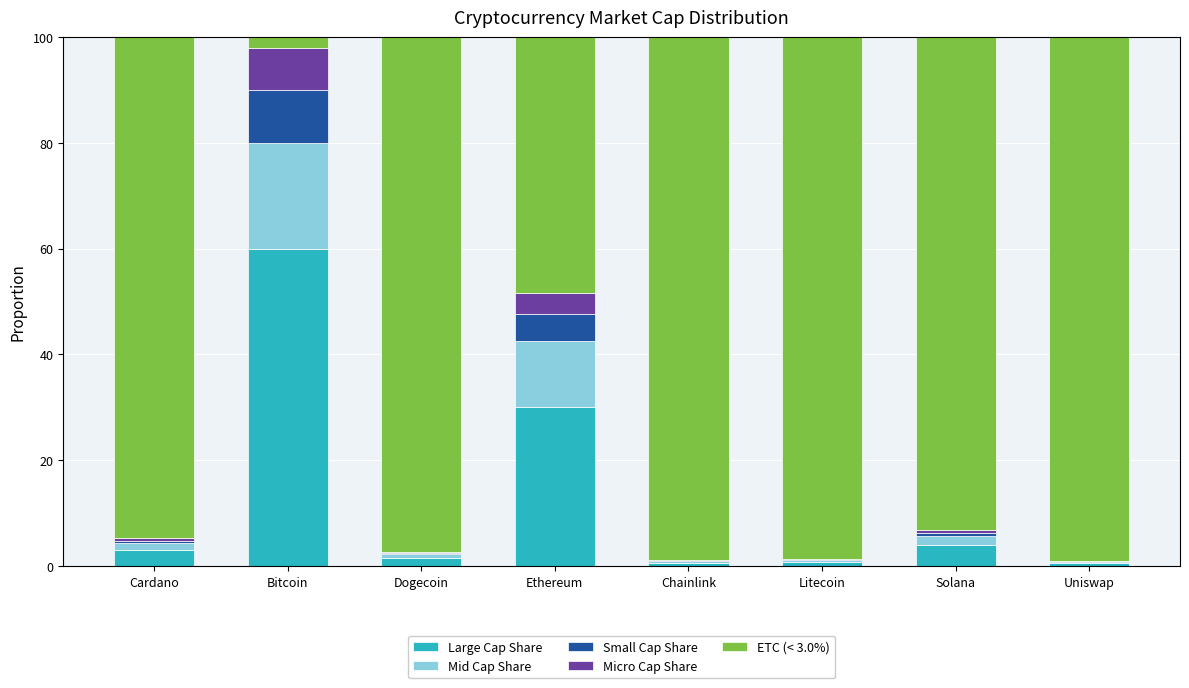

What is the total value across all series at Bitcoin?

100.0